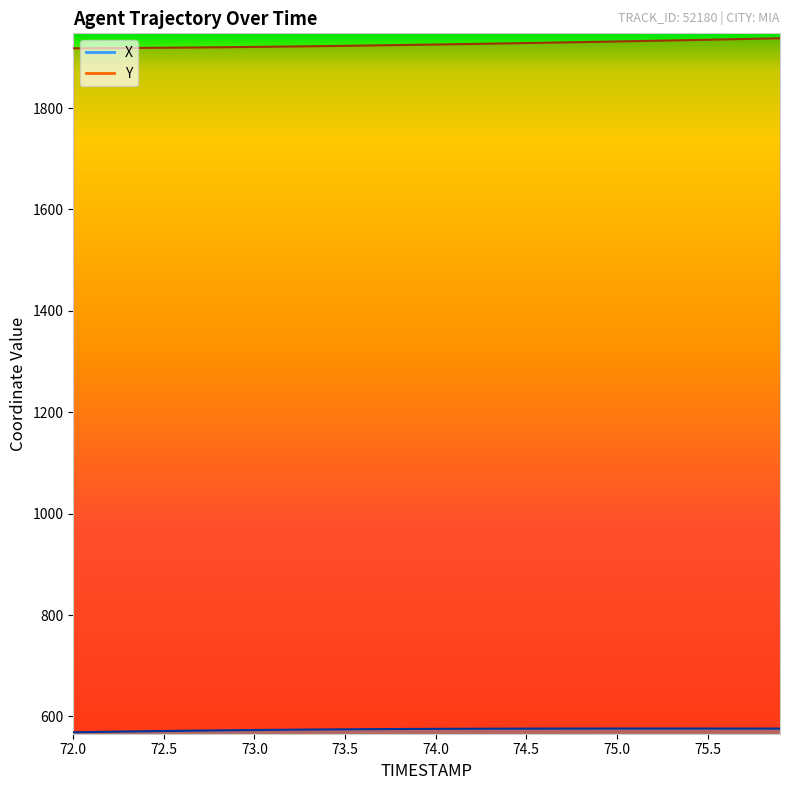

Rank the series at 75.4 from lowest to highest value.

X, Y